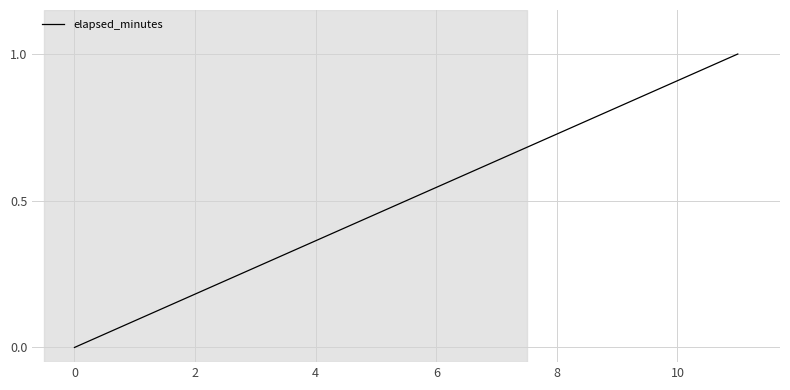

True or false: the data has more than 1 interior local peaks.

False